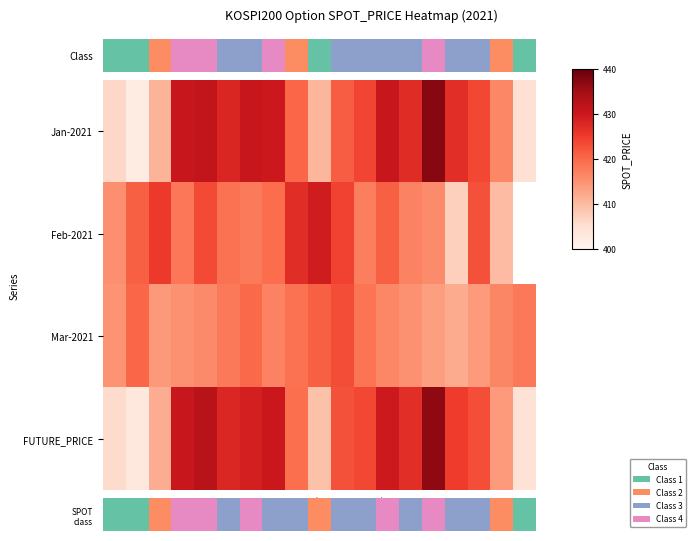

What is the minimum value for FUTURE_PRICE?

403.4